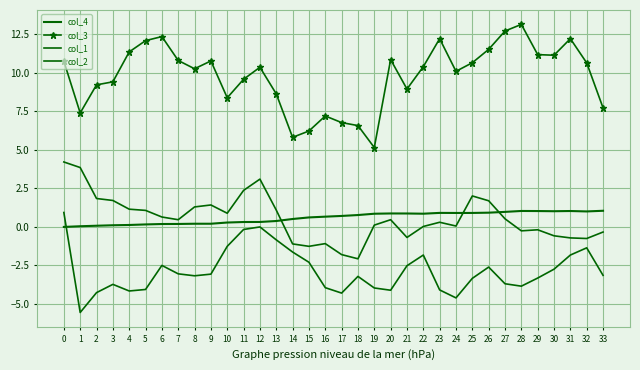

The col_3 series shows 5.8 at 14. True or false?

True